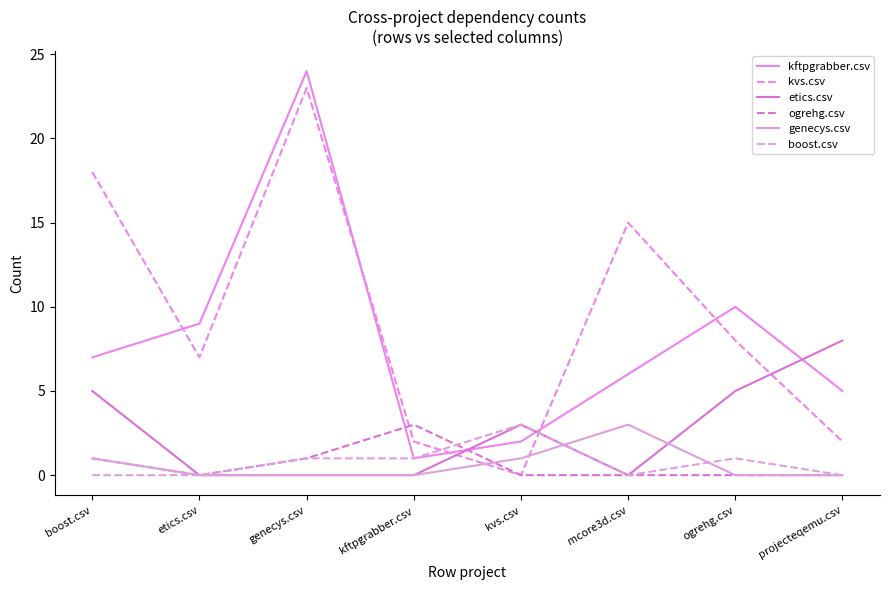

Is this an area chart (filled region under the line)?

No